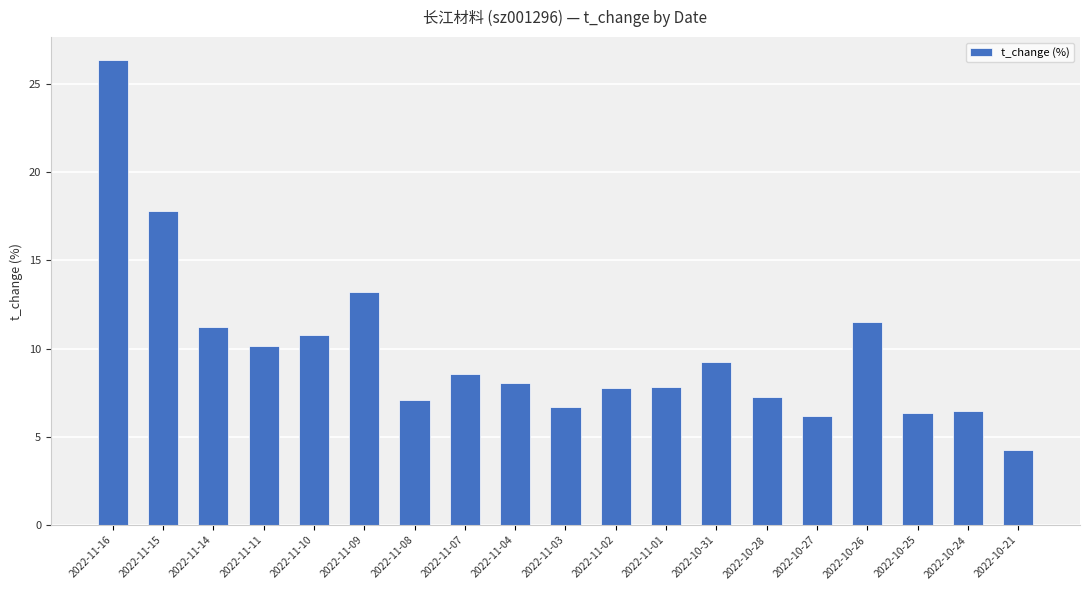

What is the approximate value at 2022-10-21?

4.3